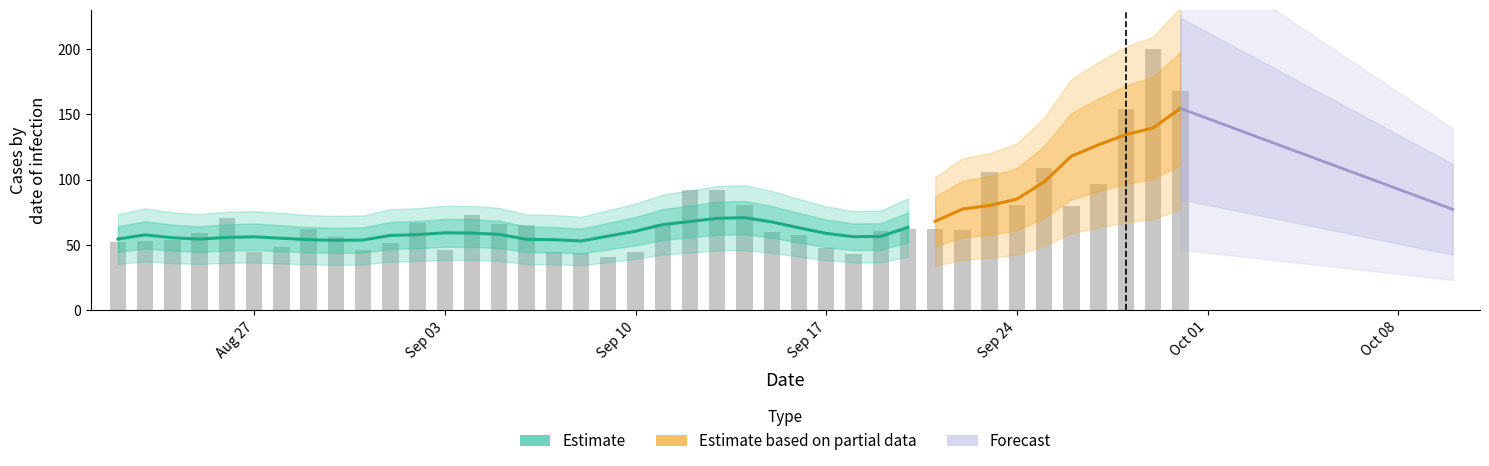

Reading left to right, extract all data points from this chart.

52.6	52.8	53.6	59.0	70.4	44.3	48.4	61.9	55.7	46.1	51.2	66.7	46.4	72.7	66.2	65.6	44.8	43.9	40.4	44.6	65.7	92.2	91.9	80.3	60.2	57.7	48.0	42.8	60.8	62.1	62.3	61.8	106.1	80.4	108.6	80.0	96.4	153.9	200.0	167.4